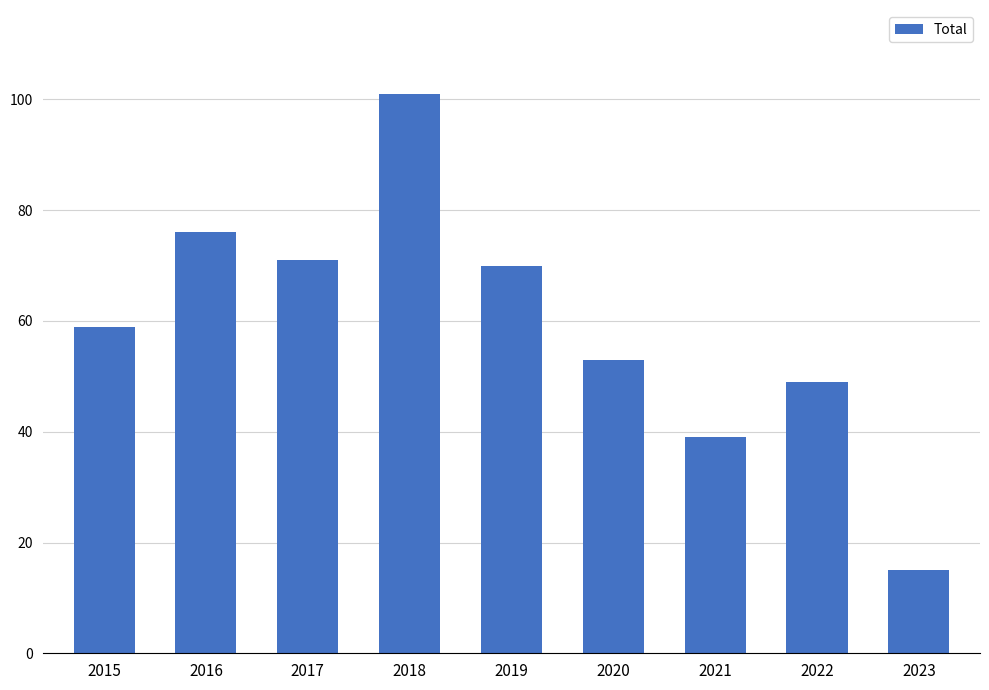

Approximately how many times larger is the value at 2018 compared to 2020?

1.9